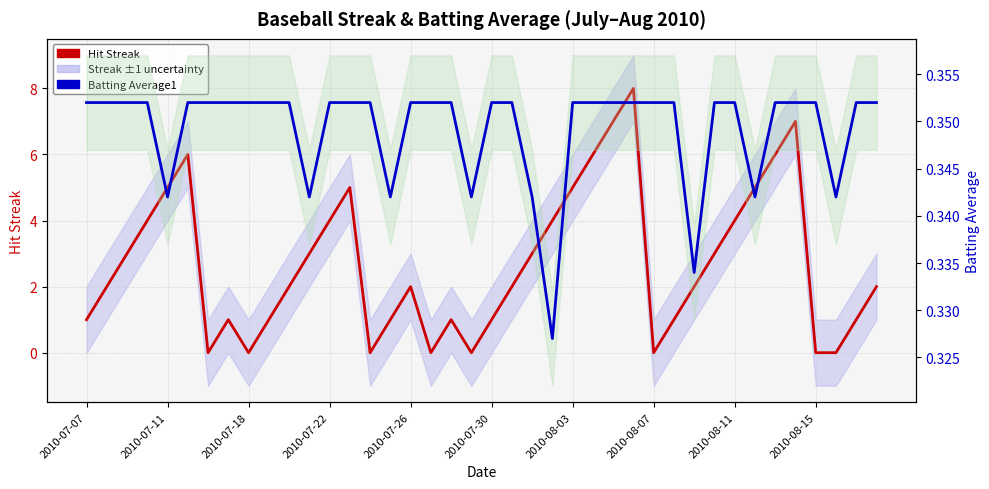

The value of Batting Average1 at 37 is 0.2. True or false?

False